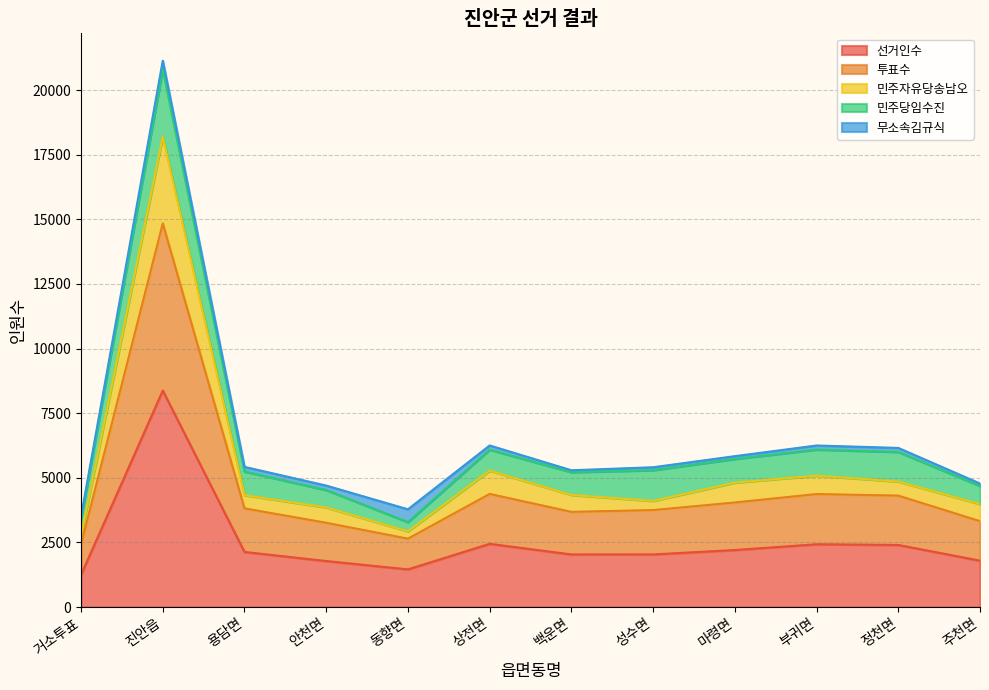

At which category is the sum across all series the highest?

진안읍